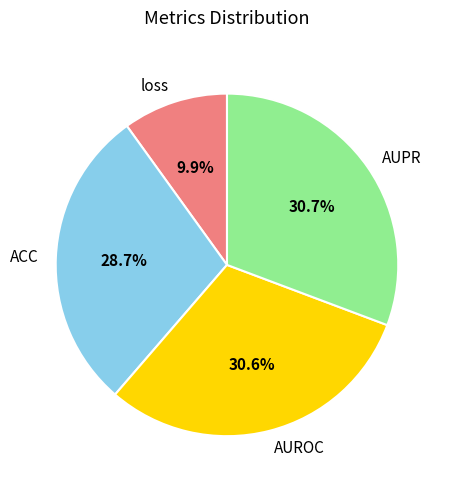

What percentage is NOT represented by loss?

90.1%